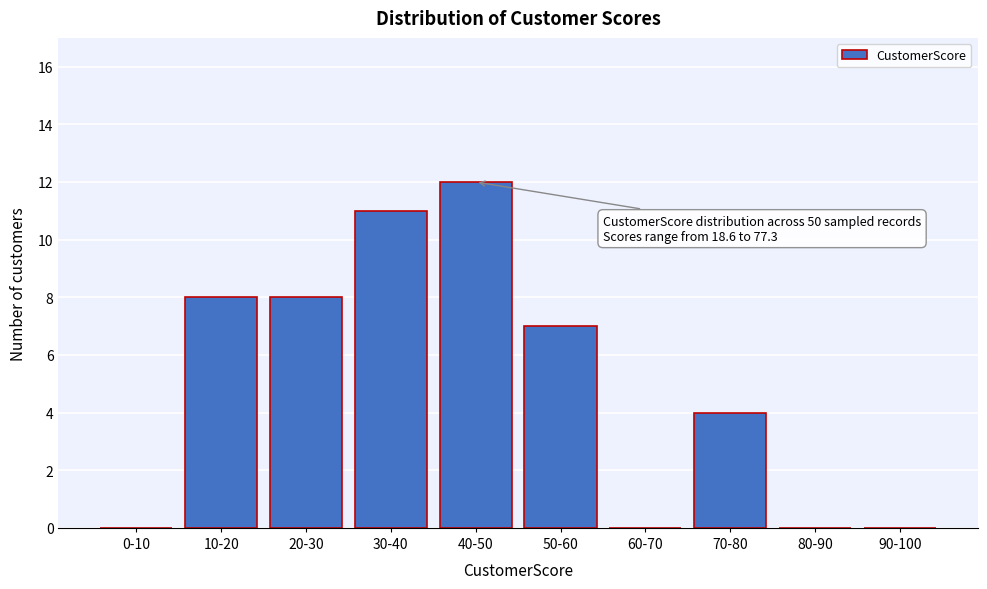

Reading left to right, transcribe all the data shown in this chart.

0-10=0	10-20=8	20-30=8	30-40=11	40-50=12	50-60=7	60-70=0	70-80=4	80-90=0	90-100=0